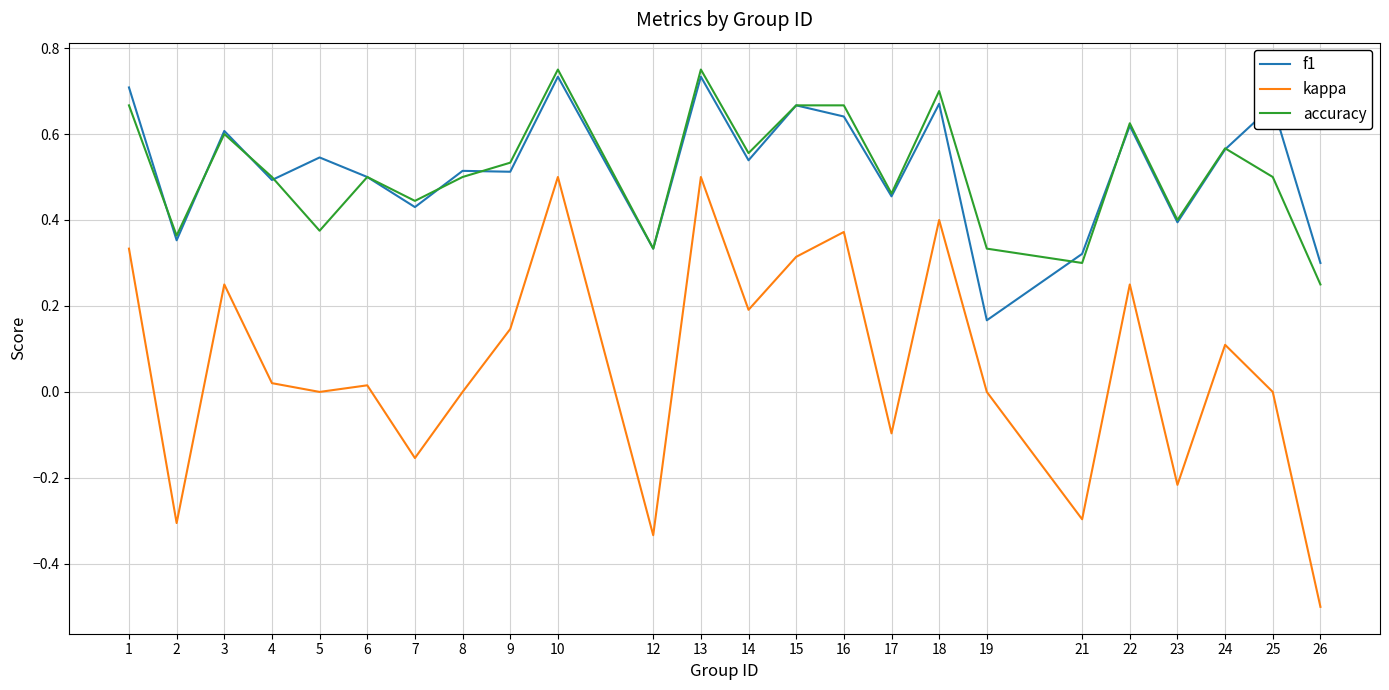

Between 5 and 16, which series saw the biggest shift?

kappa